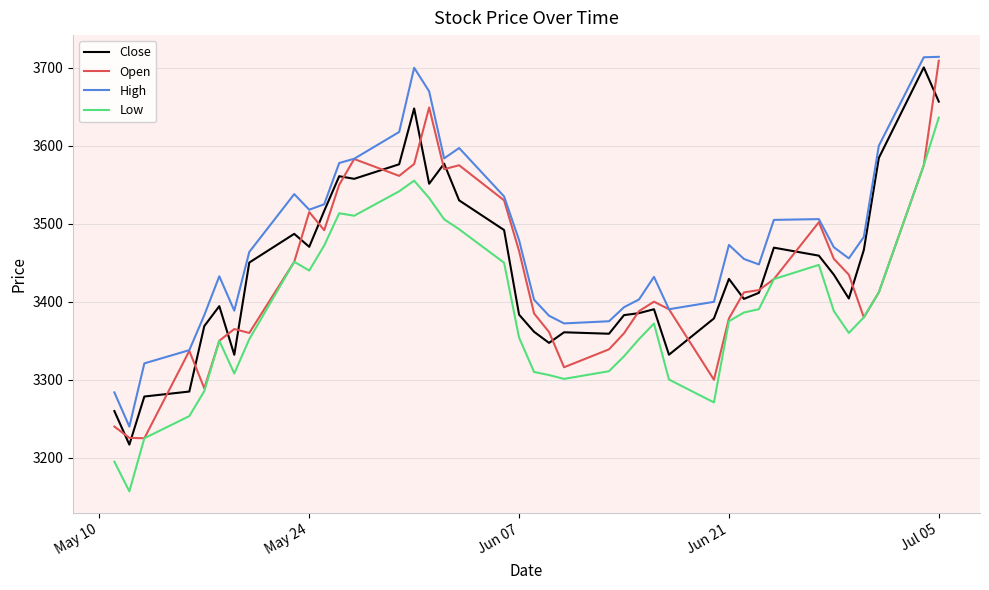

True or false: Close has more than 1 points higher than both neighbors.

True